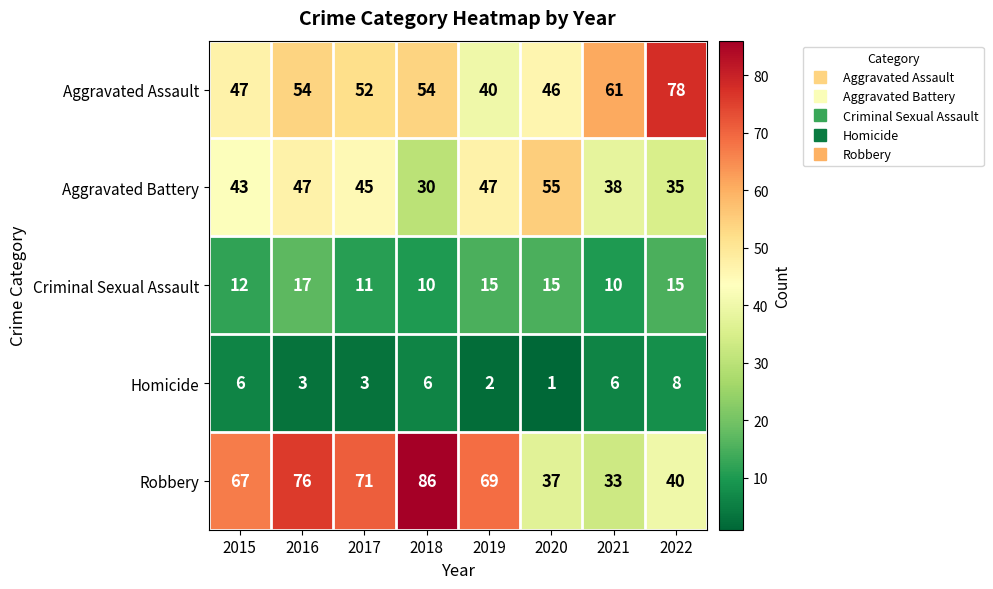

What is the sum of the Aggravated Battery values at 2020 and 2022?

90